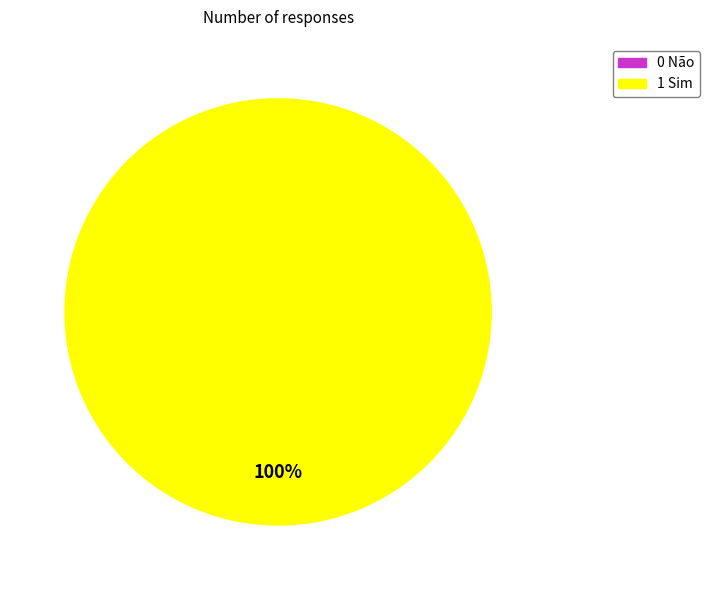

Rank the categories by value from highest to lowest.

1 Sim, 0 Não